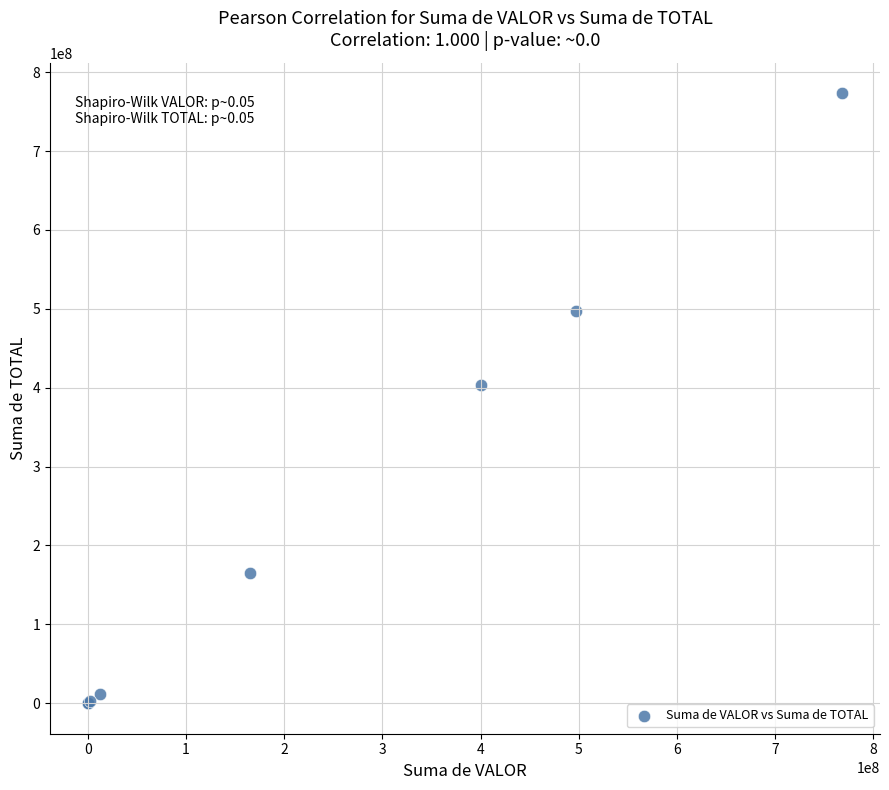

What Y value in the scatter plot is closest to 386718948?

402997366